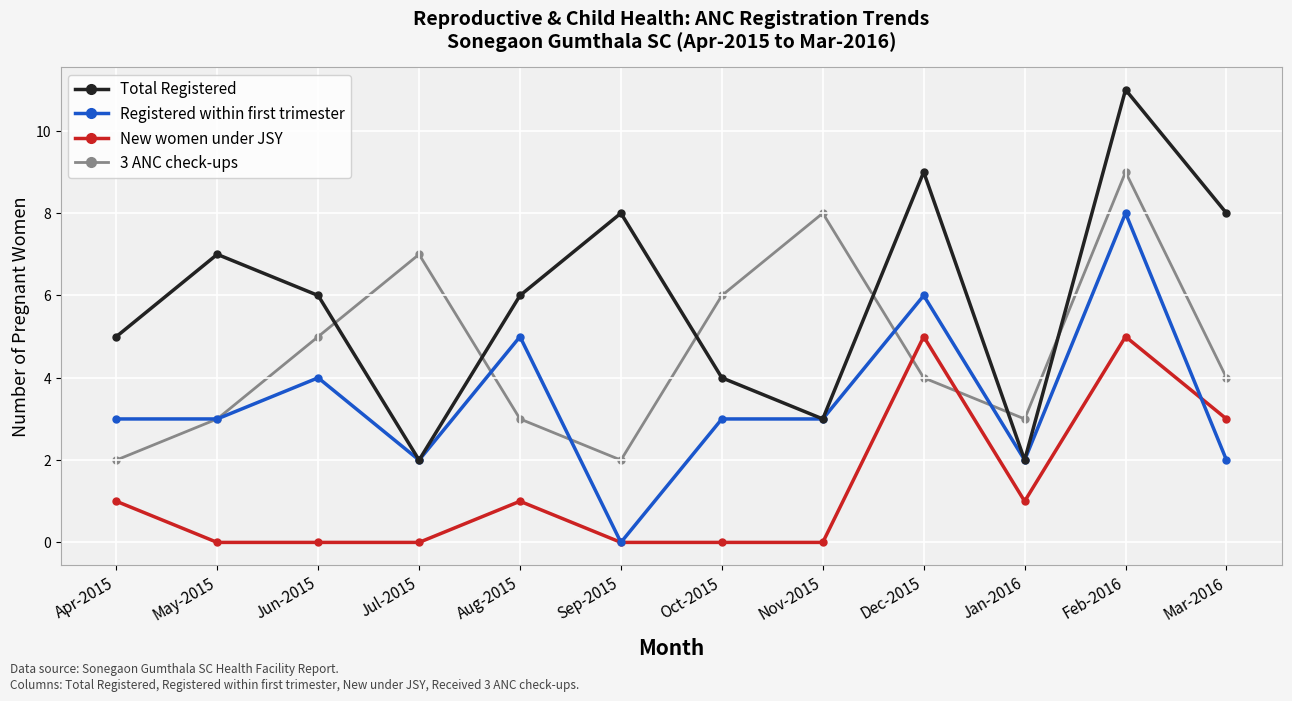

Where is the first local minimum for Total Registered?

Jul-2015